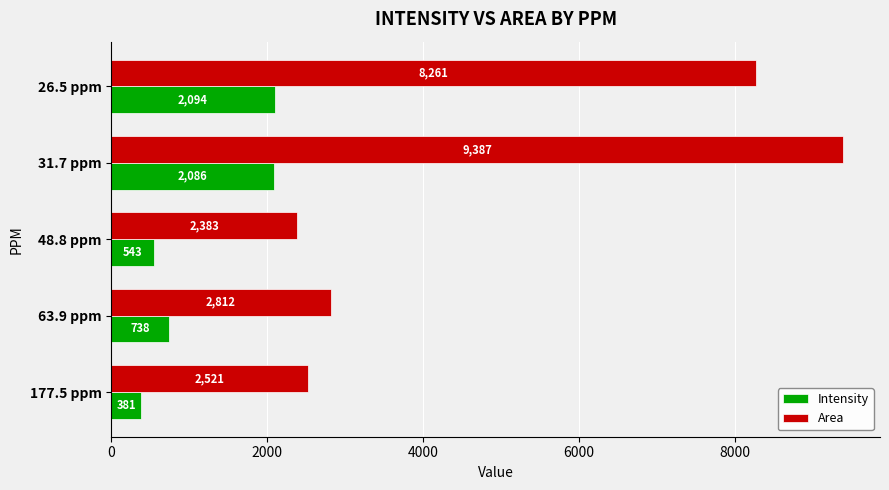

Which series has the widest spread of values?

Area